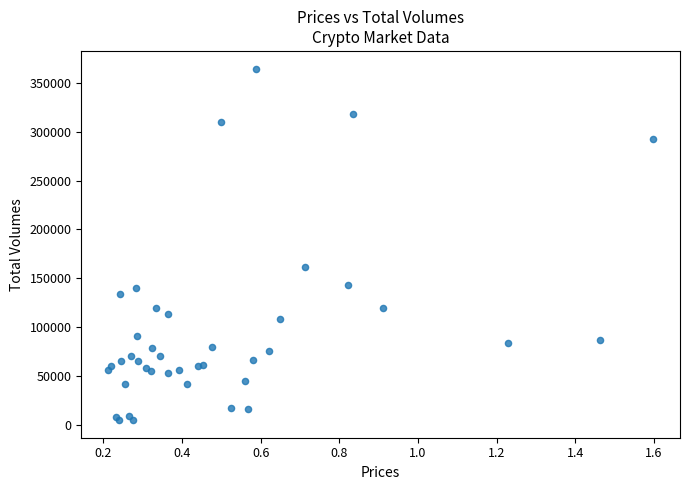

What Y value in the scatter plot is closest to 184808?

161187